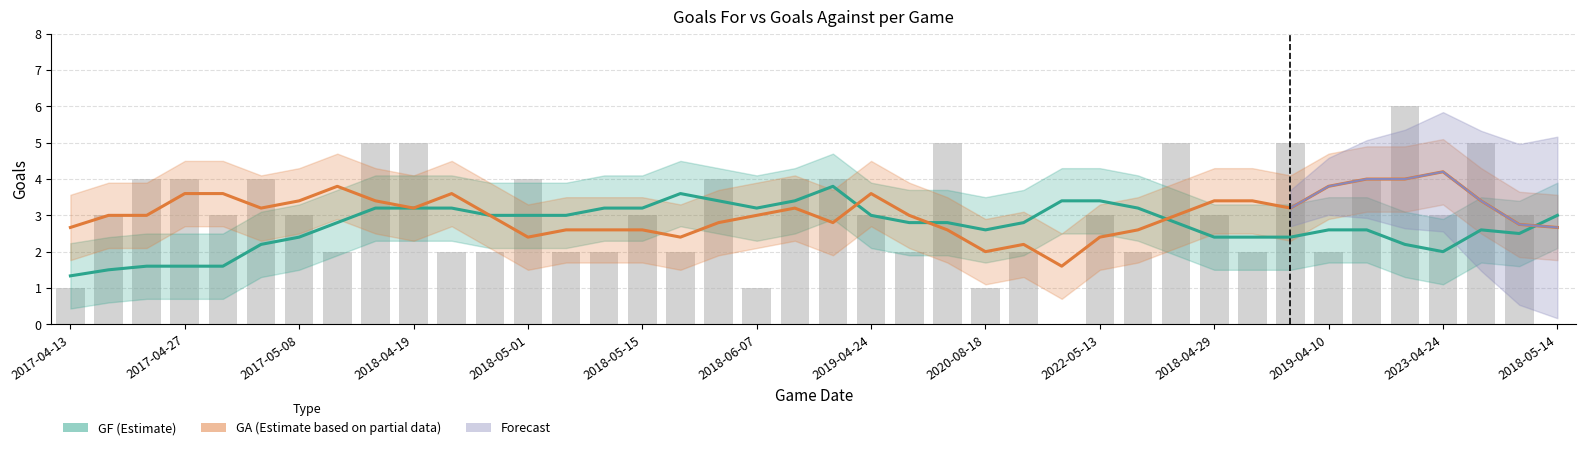

How many categories are shown in the chart?

40